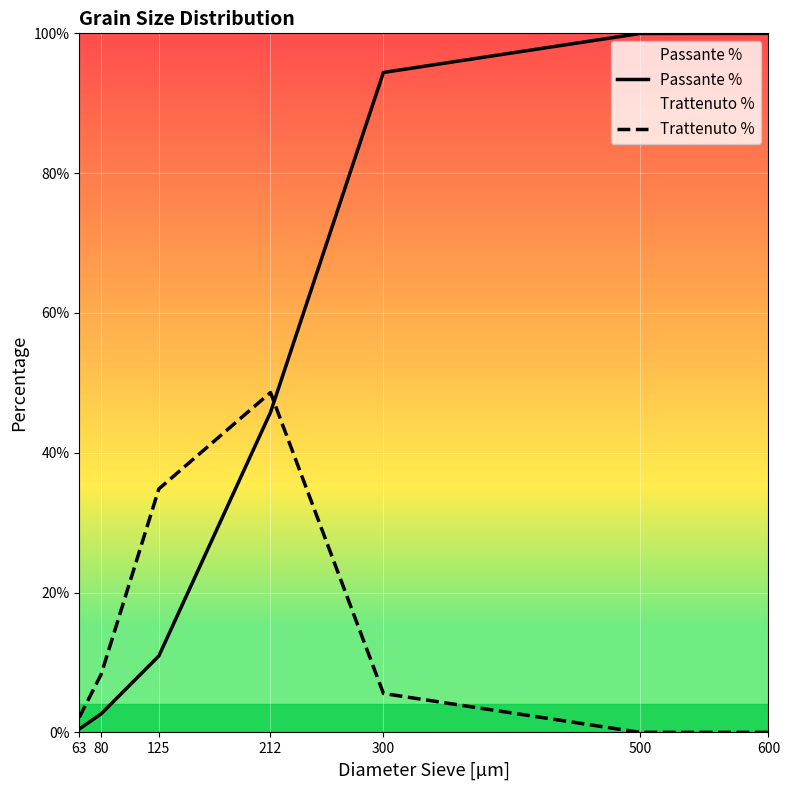

Which category has the highest value in the Trattenuto % series?

212